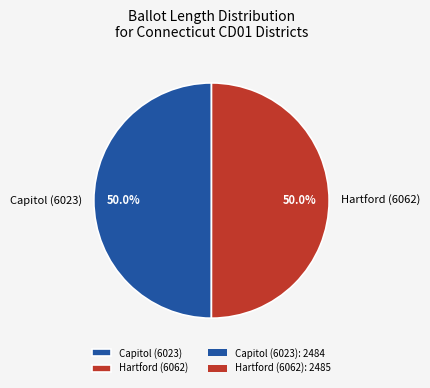

To the nearest percent, what is the combined percentage of Capitol (6023) and Hartford (6062)?

100%